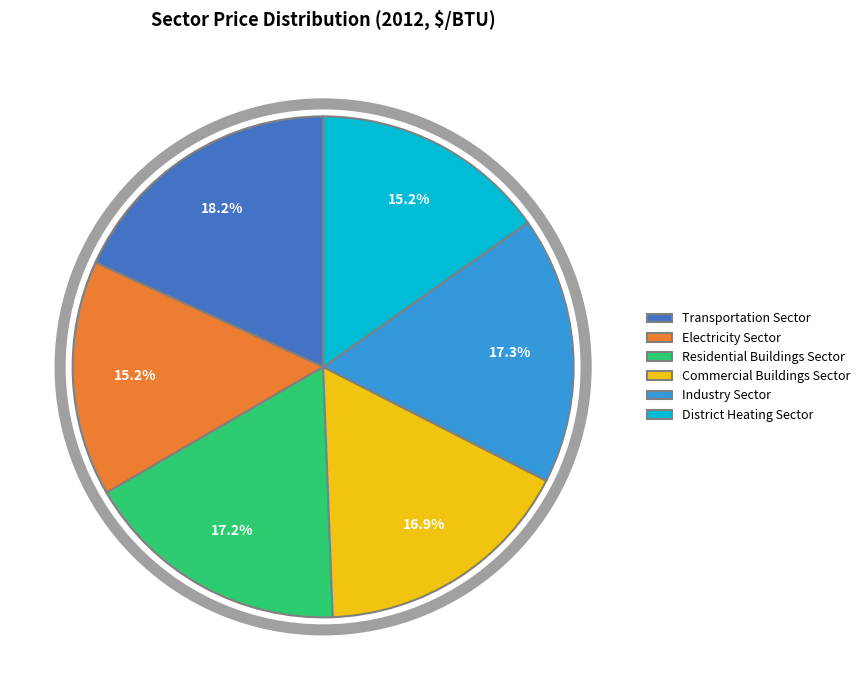

To the nearest percent, what percentage of the pie is Transportation Sector?

18%